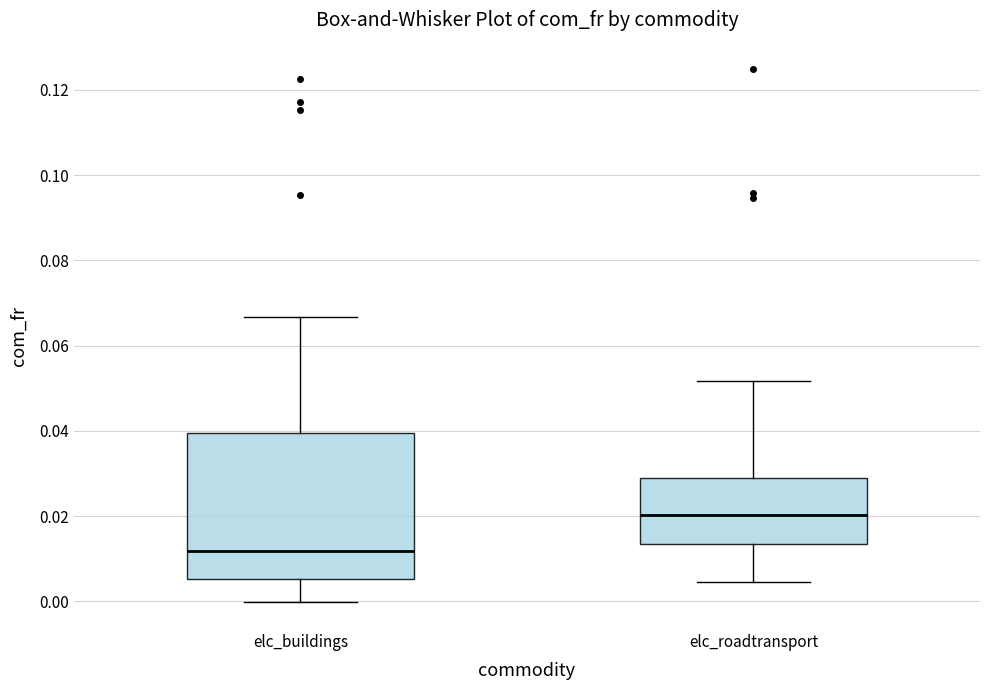

Comparing the boxes themselves (not the whiskers), which one is the tallest?

elc_buildings